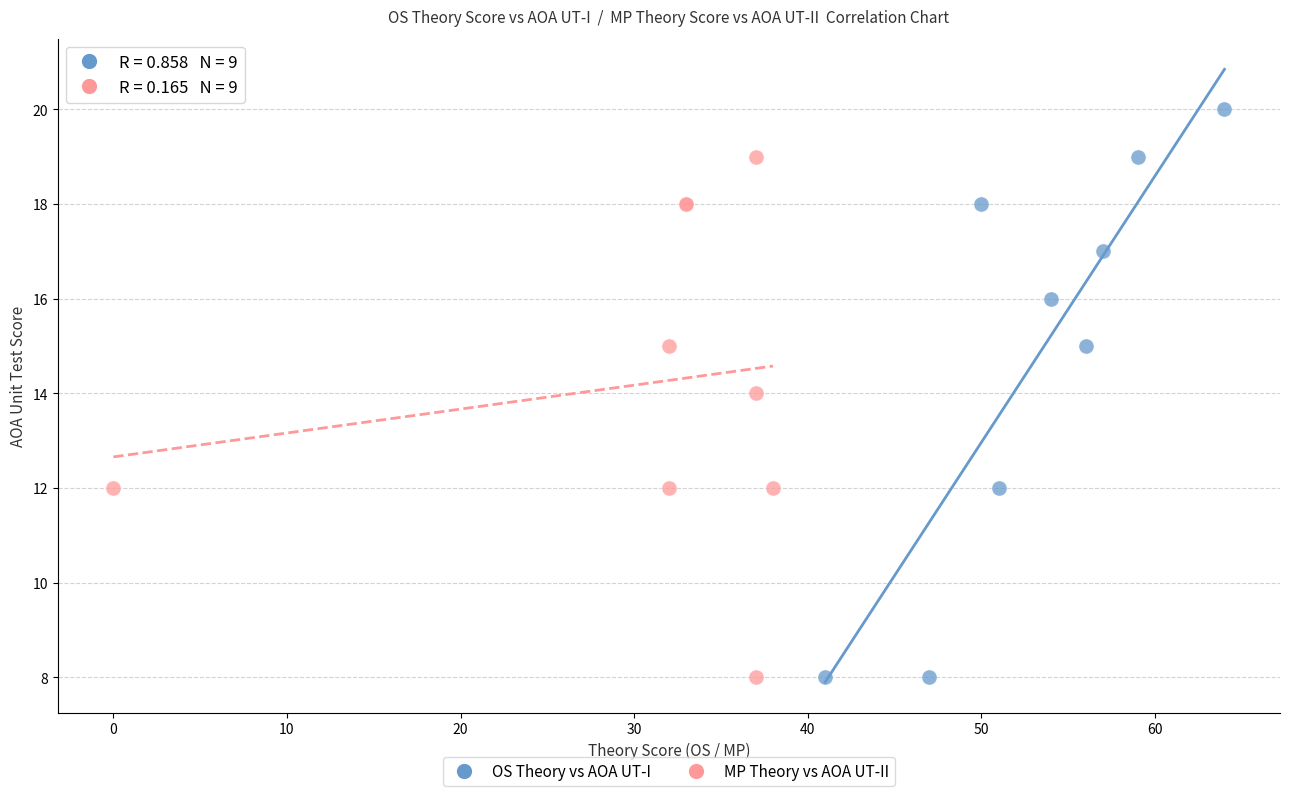

Which series contains the highest Y value?

OS Theory vs AOA UT-I